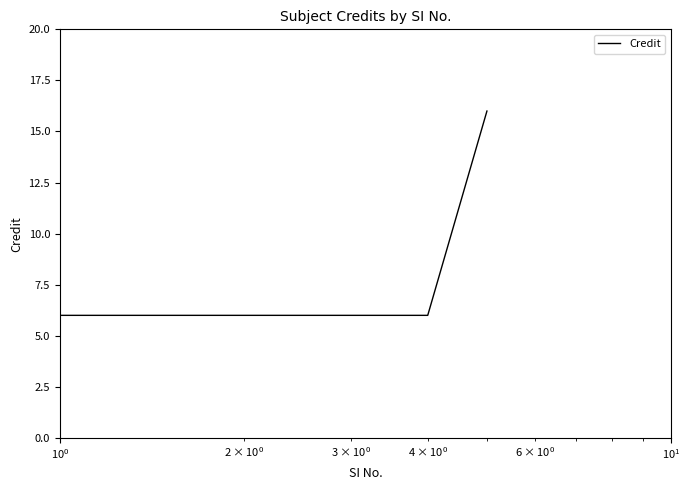

What is the greatest value displayed?

16